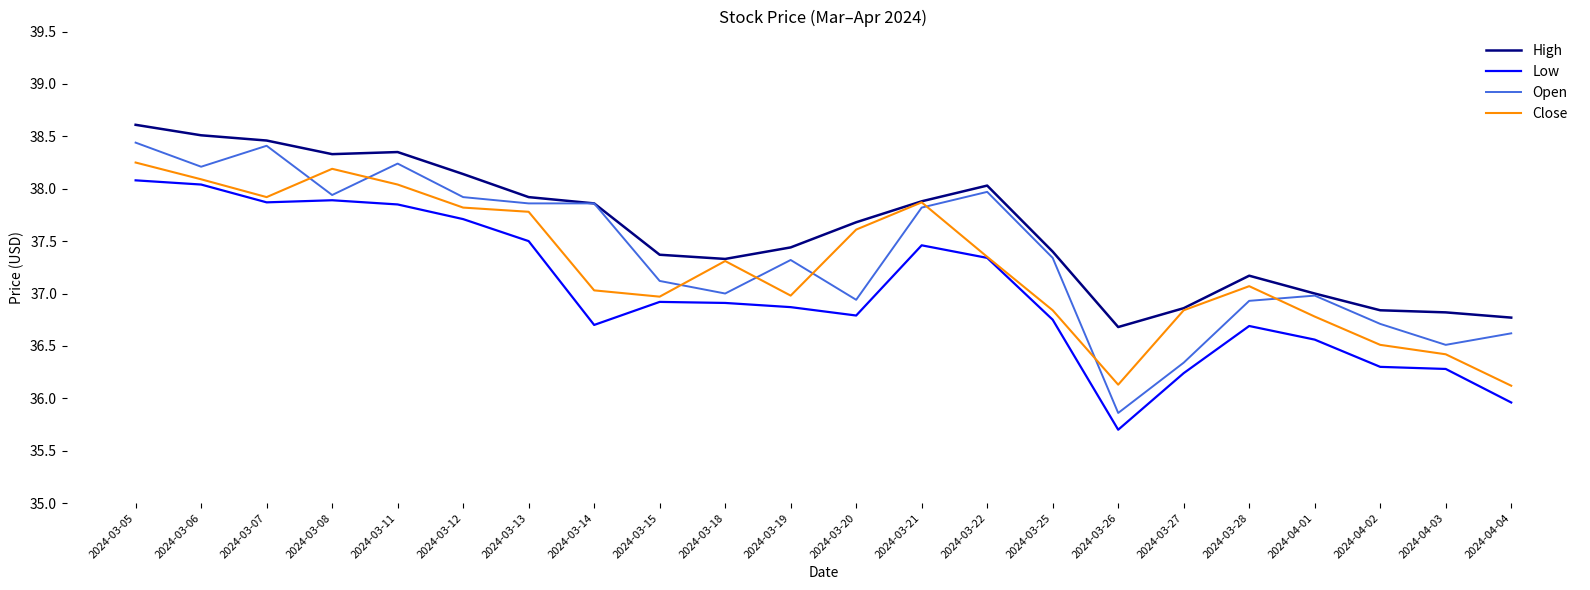

What is the spread (max minus min) of values at 2024-03-21?

0.4